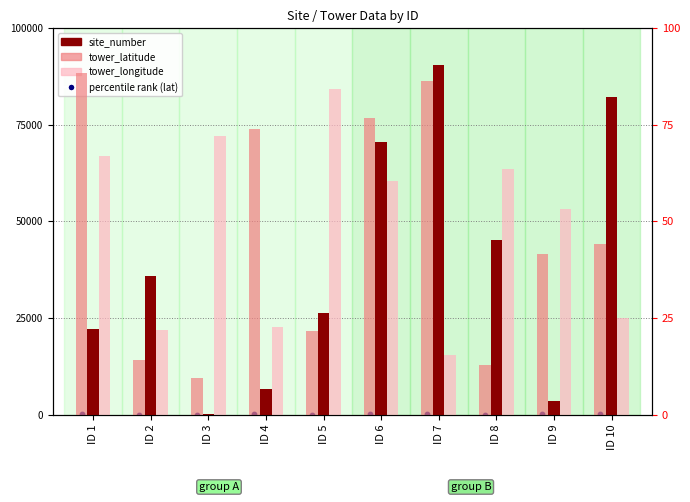

What are all the series names shown in the legend?

site_number, percentile rank (lat), tower_latitude, tower_longitude